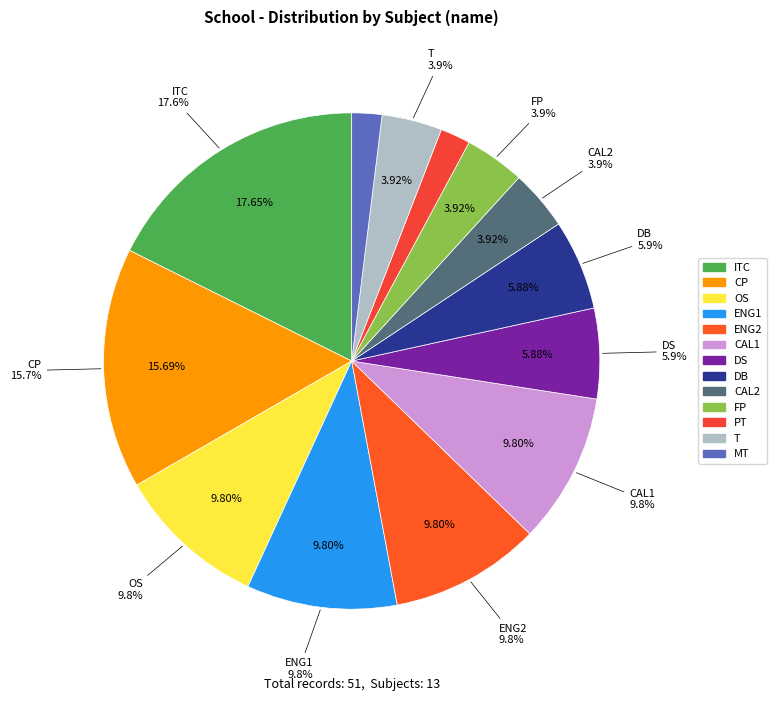

What is the ratio of the value at ITC to the value at CP?

1.1